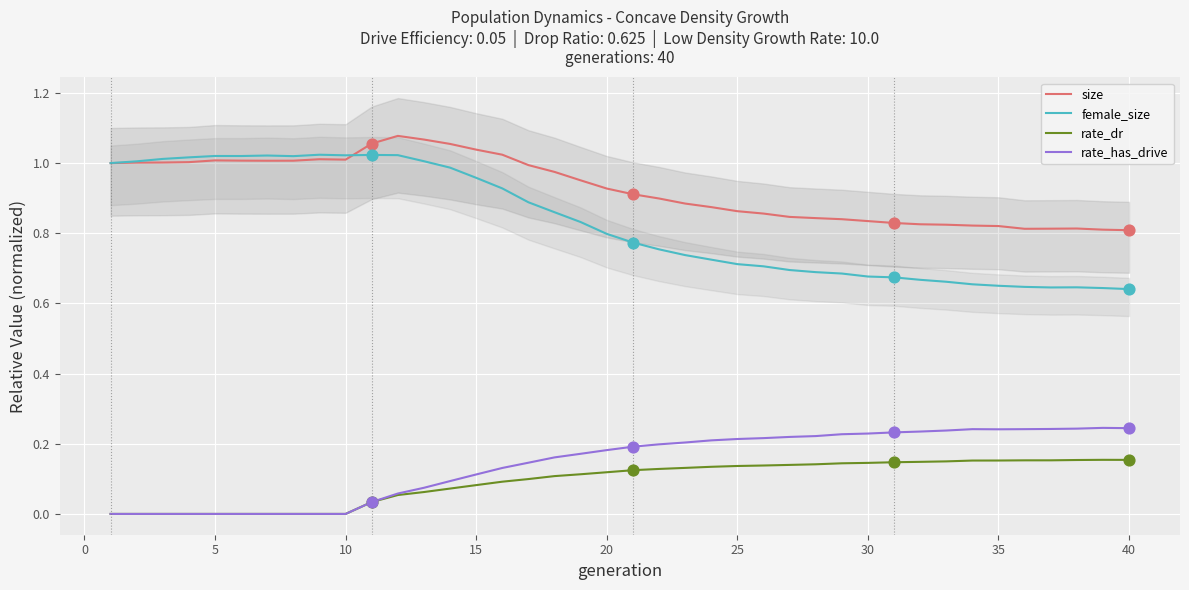

The female_size series shows 0.1 at 40. True or false?

False